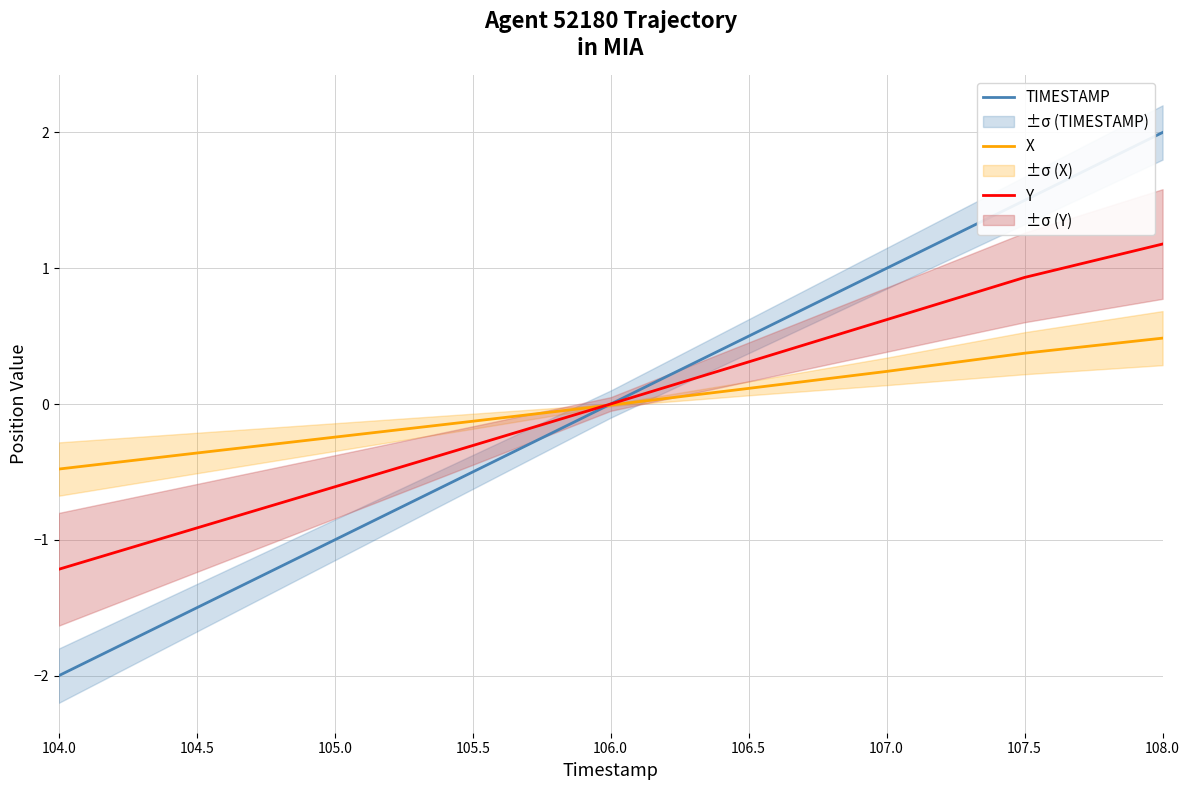

Reading left to right, list all the values displayed in this chart.

TIMESTAMP: 104.0=-2.0	104.5=-1.5	105.0=-1.0	105.5=-0.5	106.0=0.0	106.5=0.5	107.0=1.0	107.5=1.5	108.0=2.0
X: 104.0=-0.5	104.5=-0.4	105.0=-0.2	105.5=-0.1	106.0=-0.0	106.5=0.1	107.0=0.2	107.5=0.4	108.0=0.5
Y: 104.0=-1.2	104.5=-0.9	105.0=-0.6	105.5=-0.3	106.0=0.0	106.5=0.3	107.0=0.6	107.5=0.9	108.0=1.2